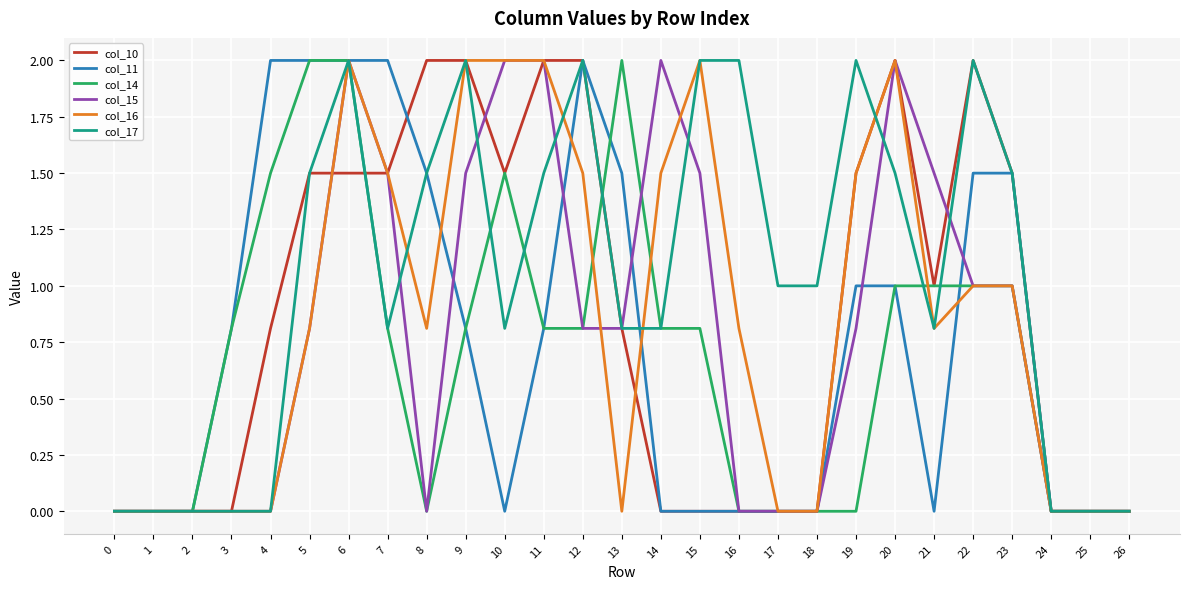

What is the spread (max minus min) of values at 19?

2.0